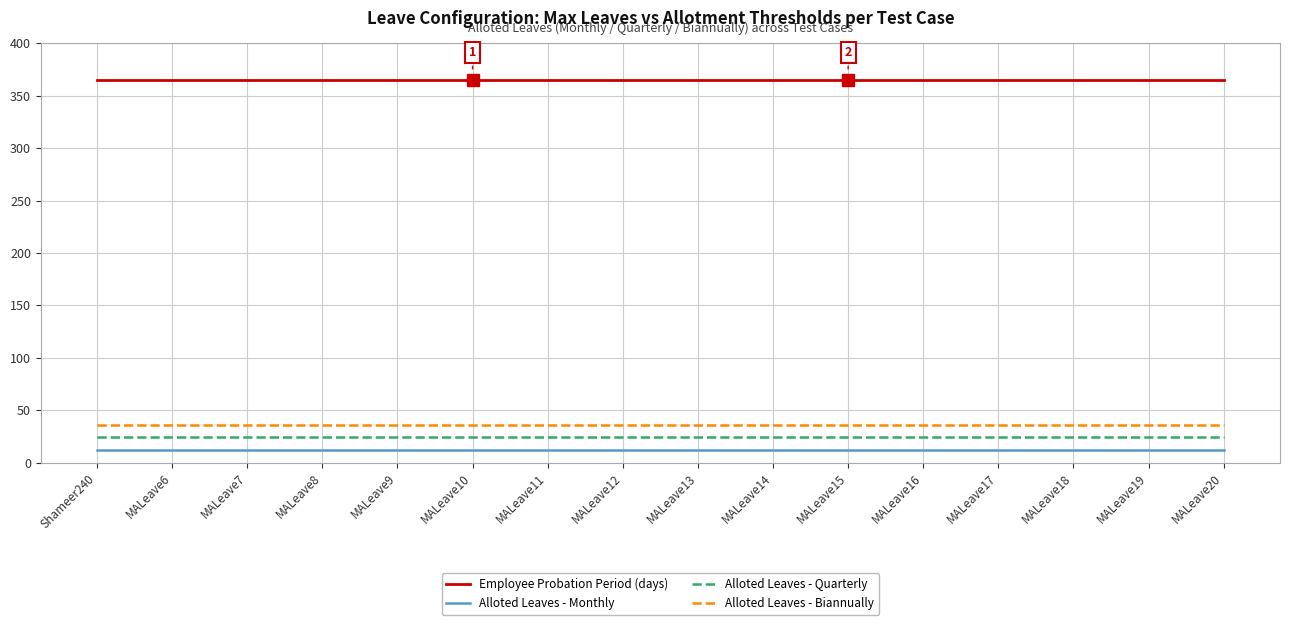

What are all the series names shown in the legend?

Employee Probation Period (days), Alloted Leaves - Monthly, Alloted Leaves - Quarterly, Alloted Leaves - Biannually